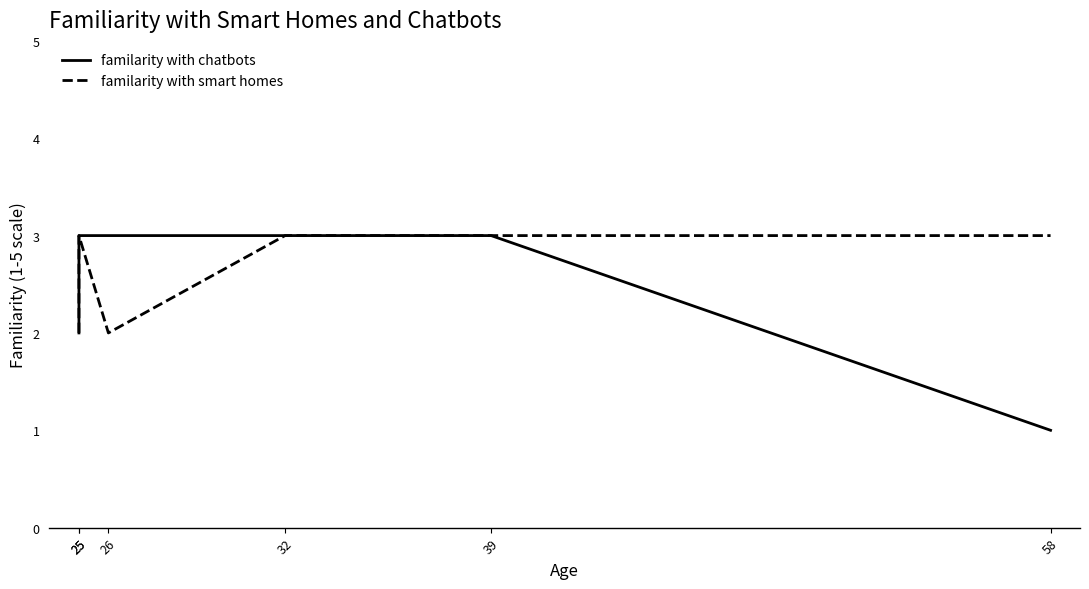

At how many categories does at least one series exceed 1?

6